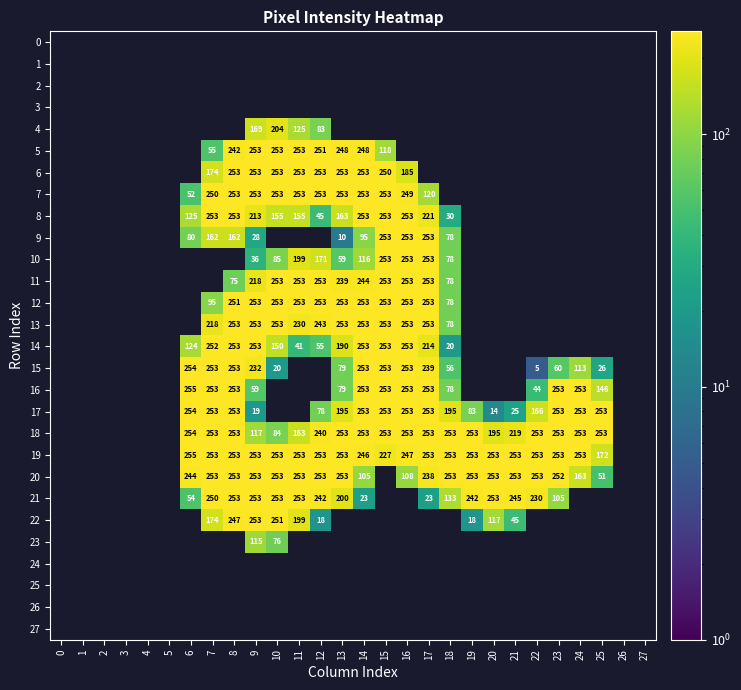

Which category has the lowest value across all series?

22